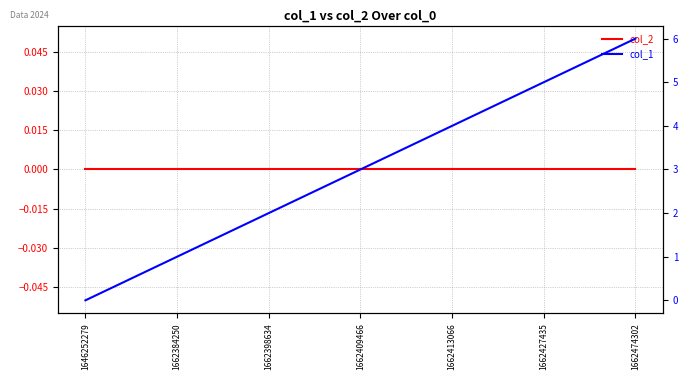

Where is col_1 nearest to the value 3?

1662409466